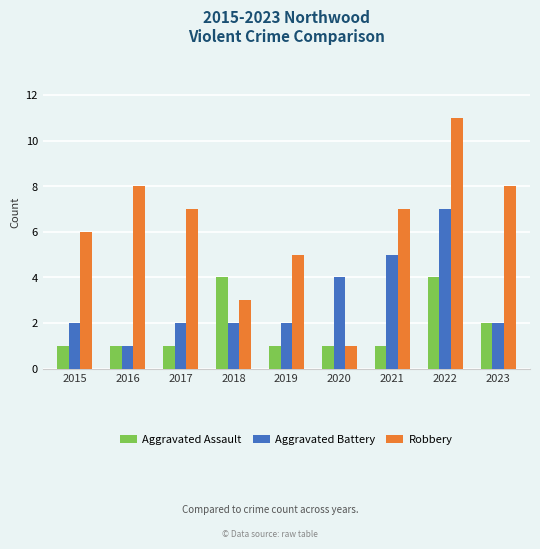

At which category is the sum across all series the highest?

2022